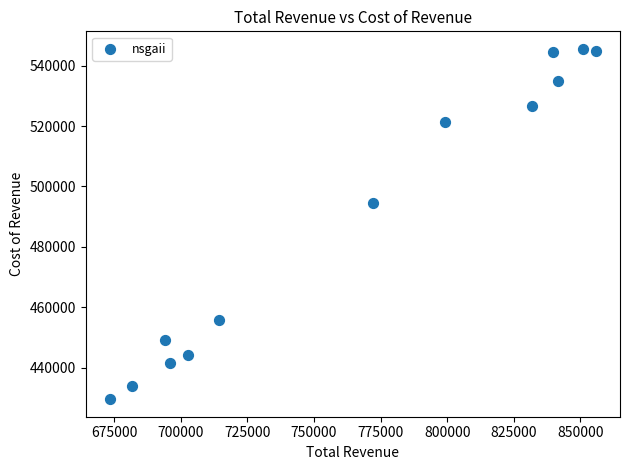

What Y value in the scatter plot is closest to 487550?

494400